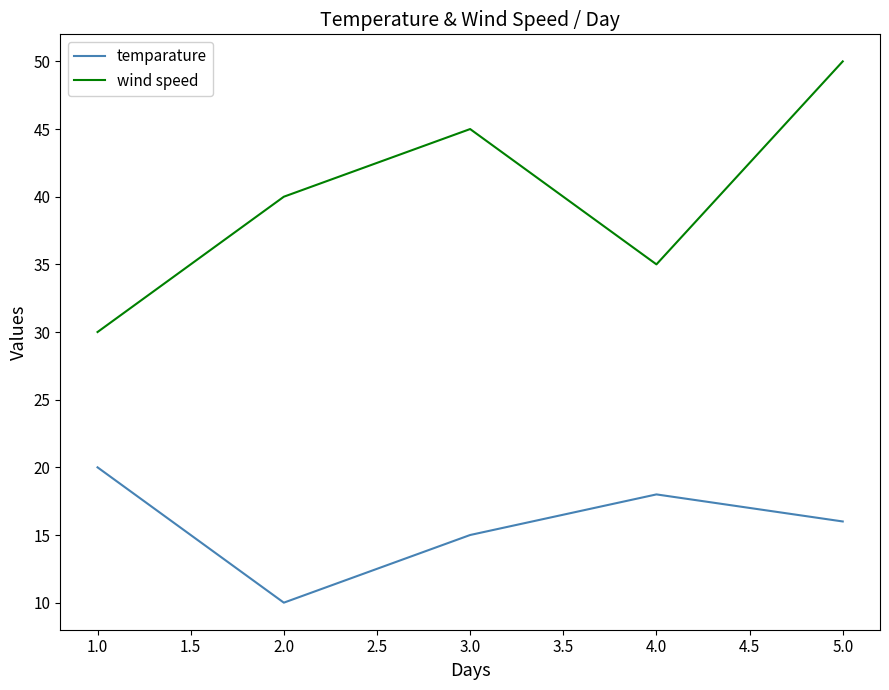

What position from the left is 1.0?

1